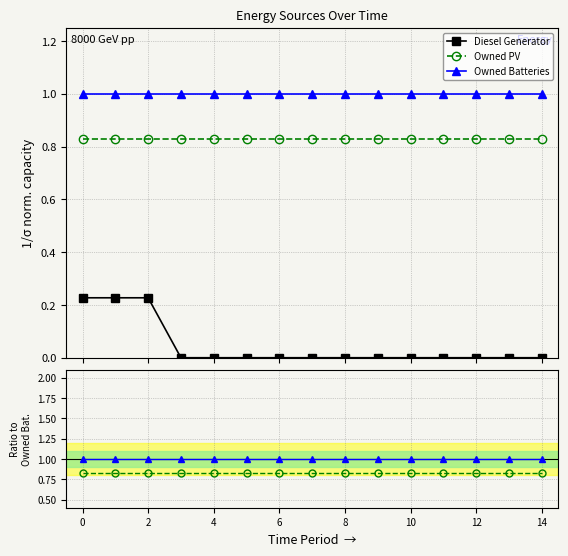

The Diesel Generator series shows 0.0 at 10. True or false?

True